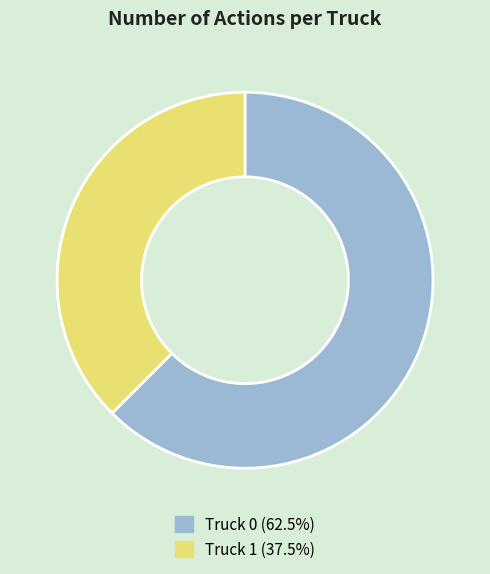

Which category has the smallest portion of the pie?

Truck 1